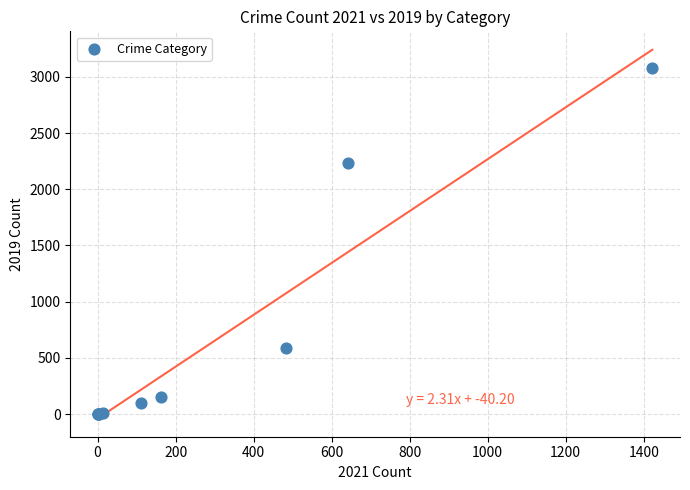

What Y value in the scatter plot is closest to 1540?

2230